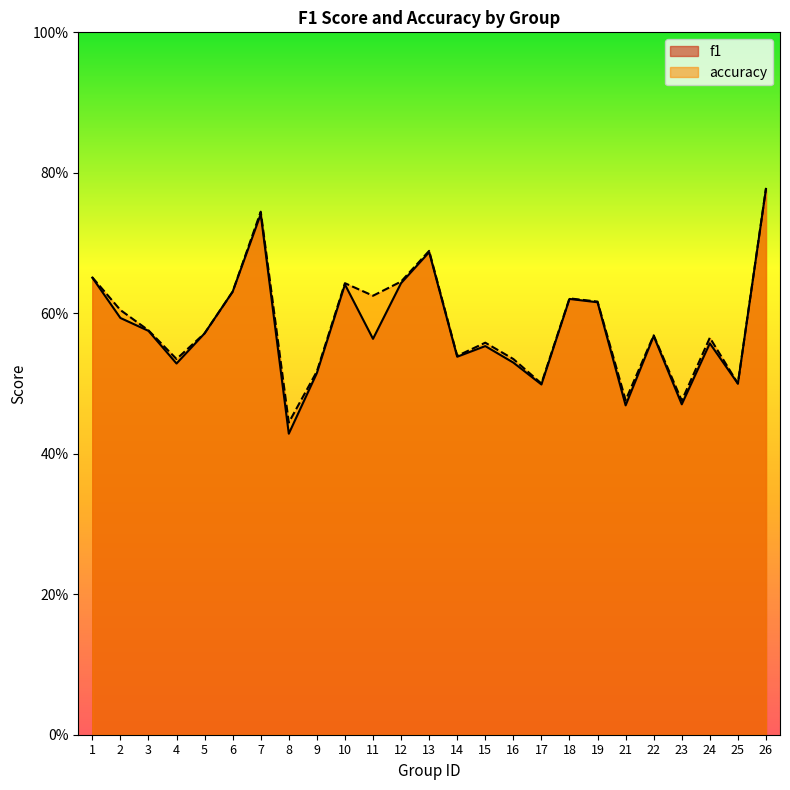

In accuracy, how many points are lower than both neighbors (excluding endpoints)?

8